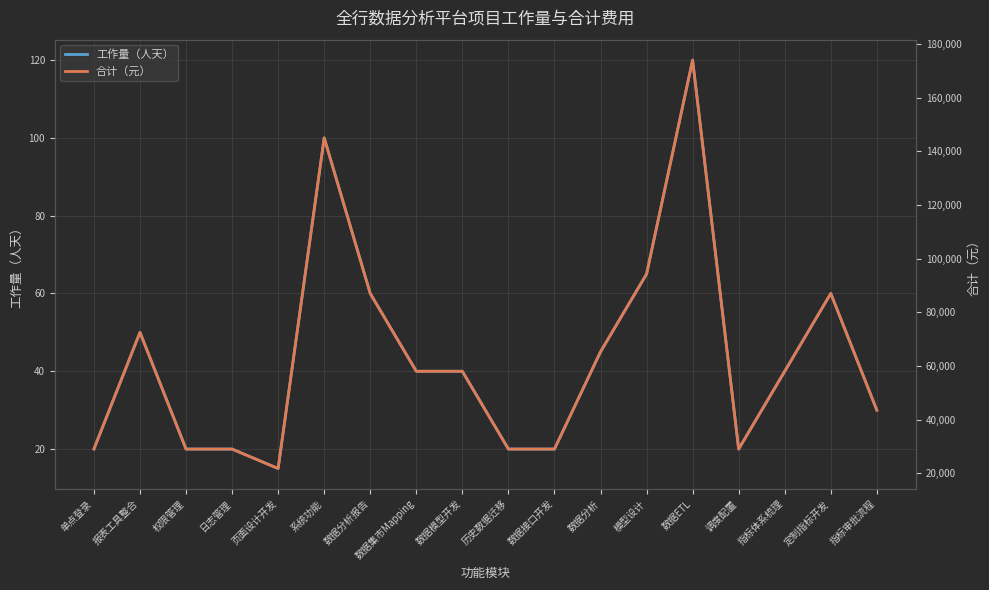

Which has a higher value, 页面设计开发 or 调度配置?

调度配置